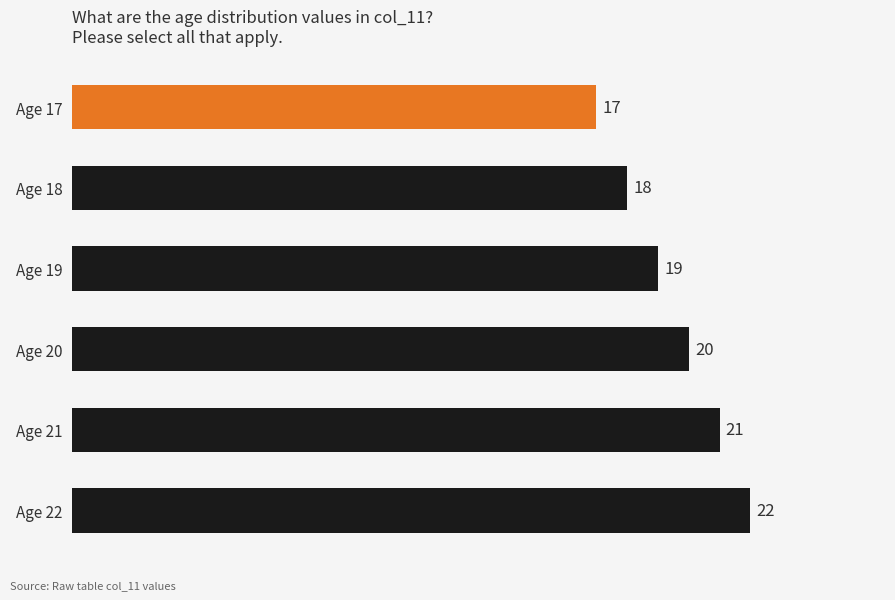

Reading bottom to top, extract all data points from this chart.

22	21	20	19	18	17